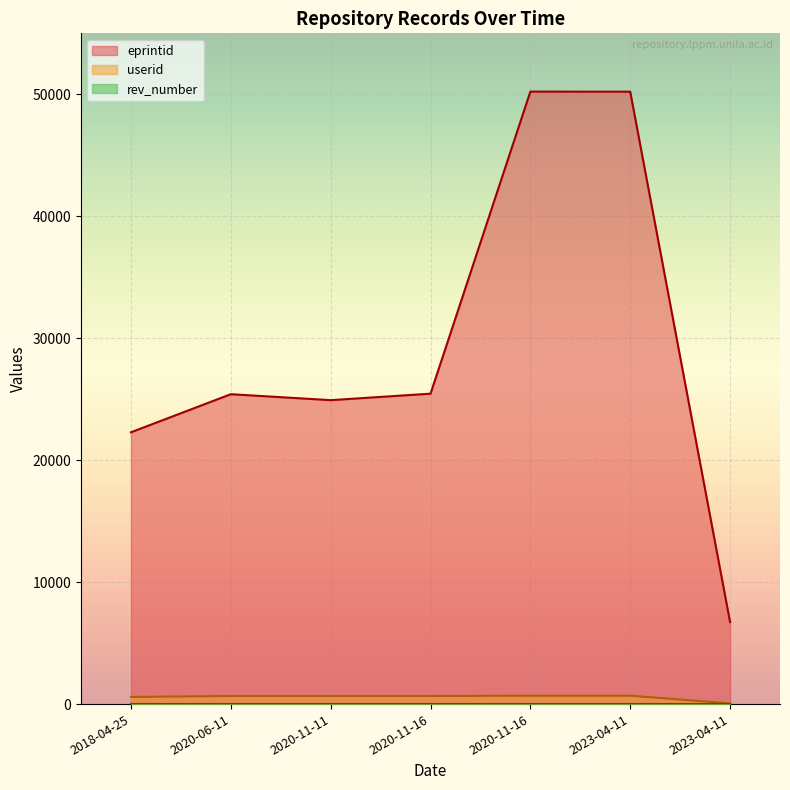

Which label corresponds to the smallest value in the chart?

2020-11-16